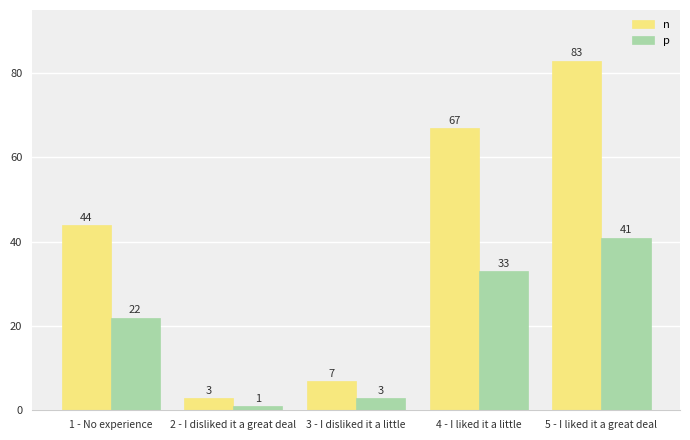

What is the sum of all n values?

204